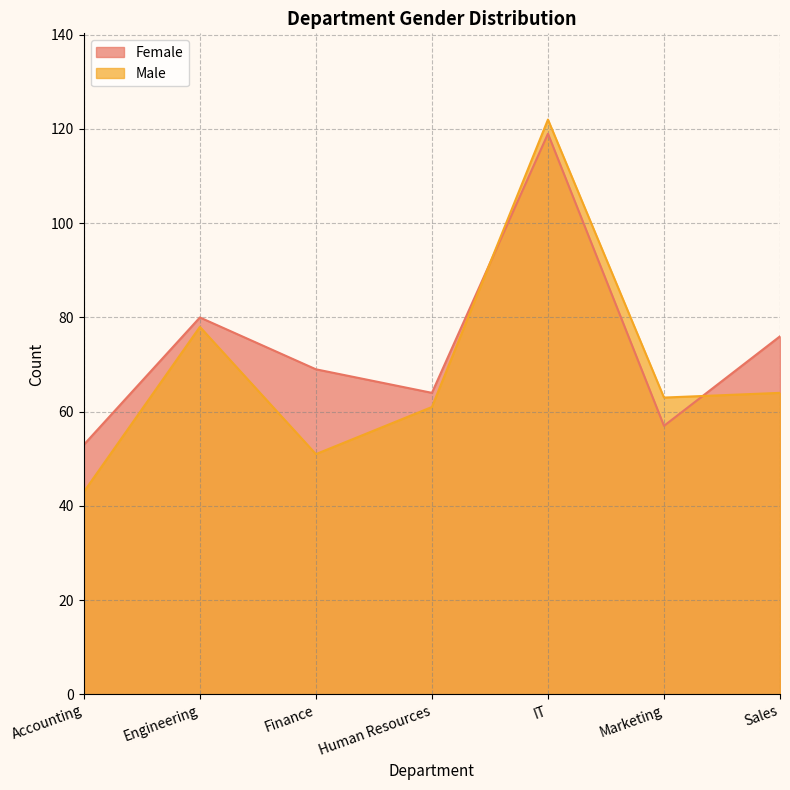

Rank the categories by Female value from lowest to highest.

Accounting, Marketing, Human Resources, Finance, Sales, Engineering, IT